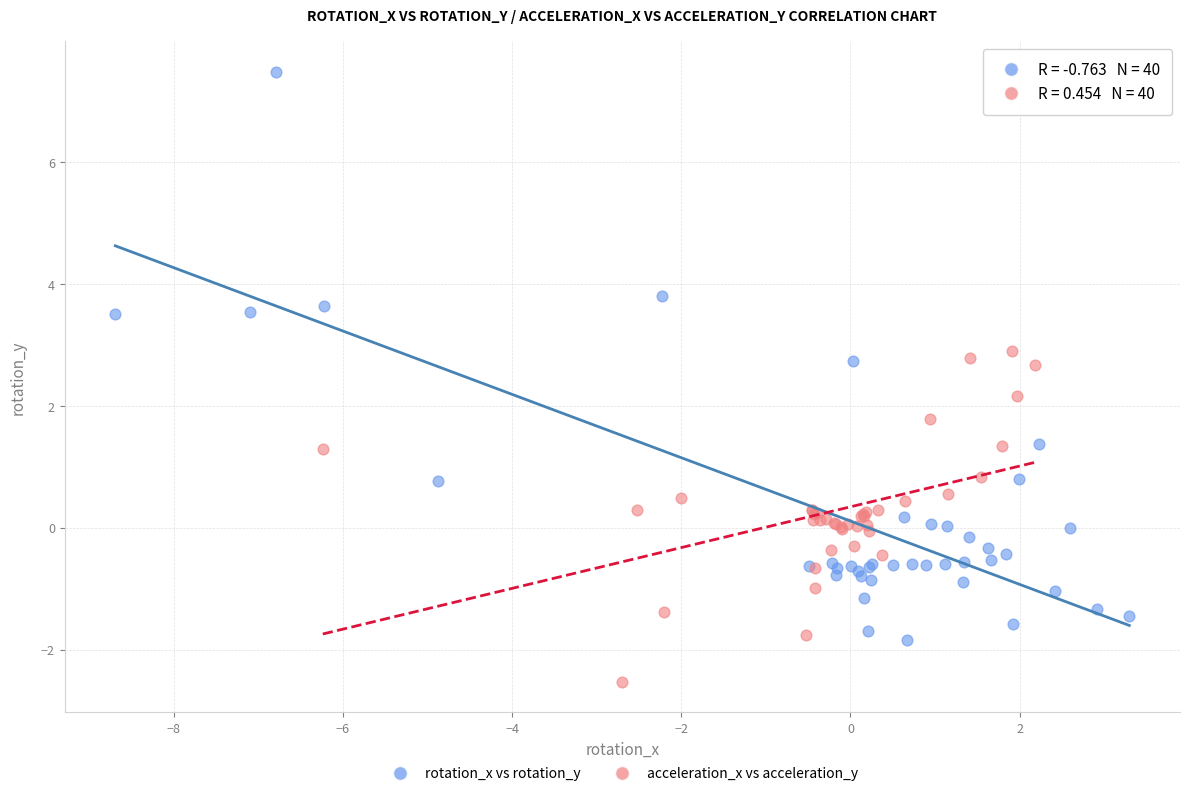

Which series reaches the maximum Y coordinate?

rotation_x vs rotation_y